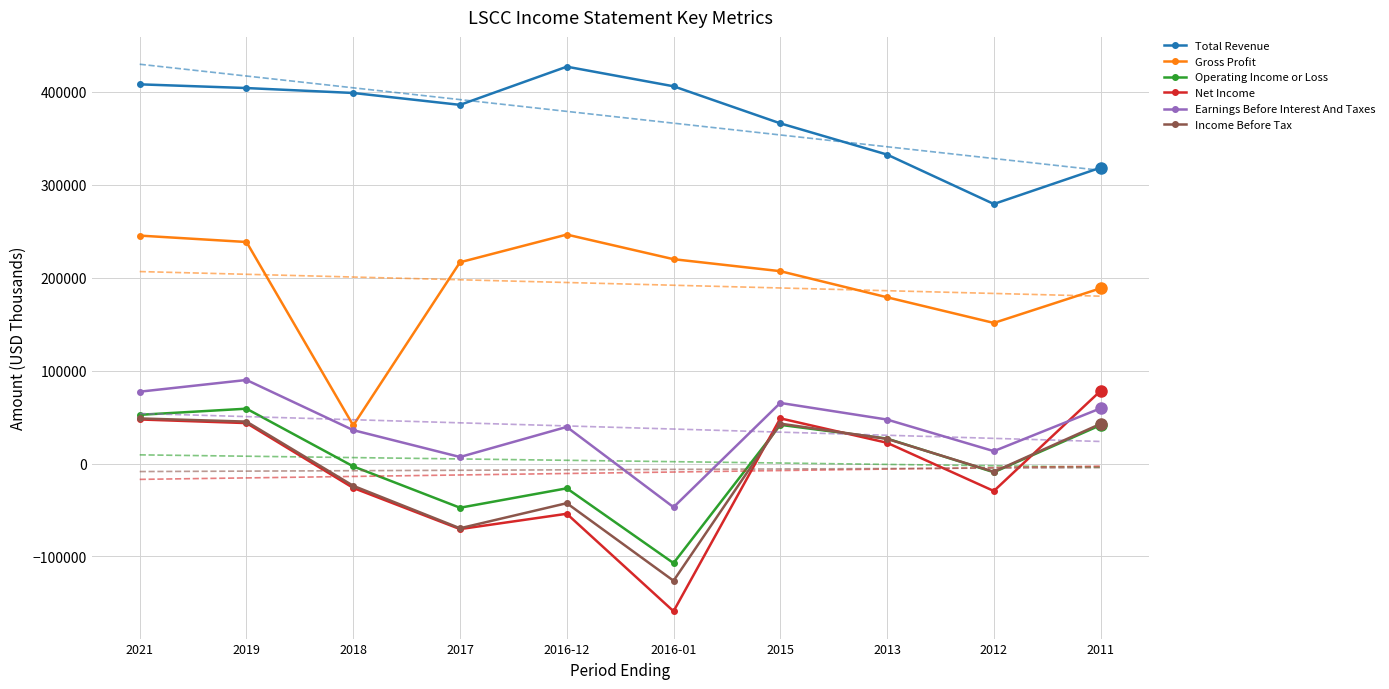

Is it true that Total Revenue equals 332500 at 2013?

True